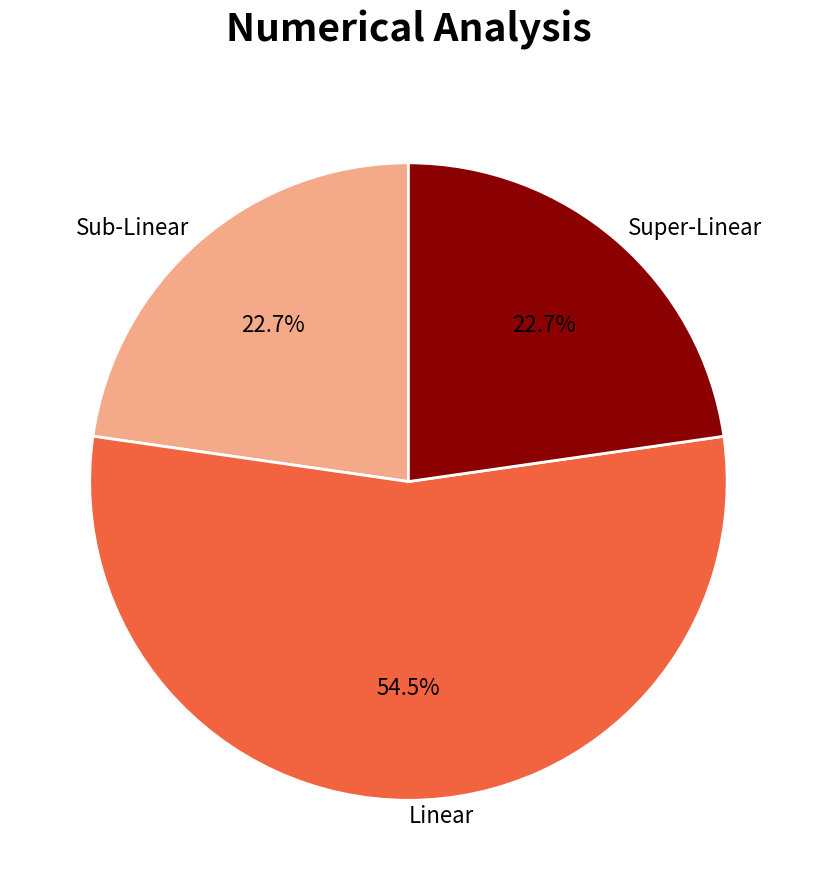

Combined, what portion of the pie is Super-Linear and Linear?

77.3%